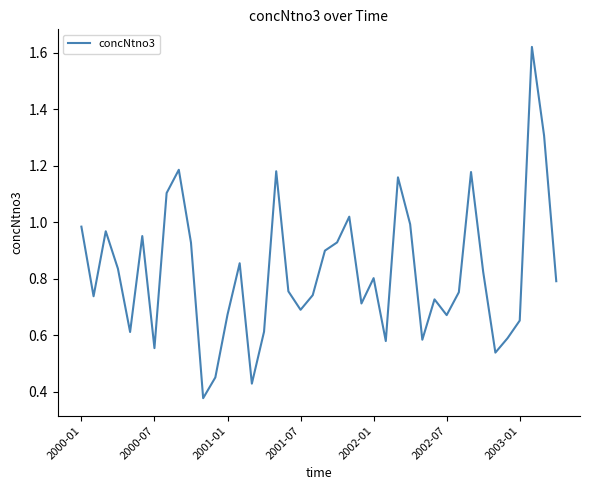

How many lines are shown in the chart?

1